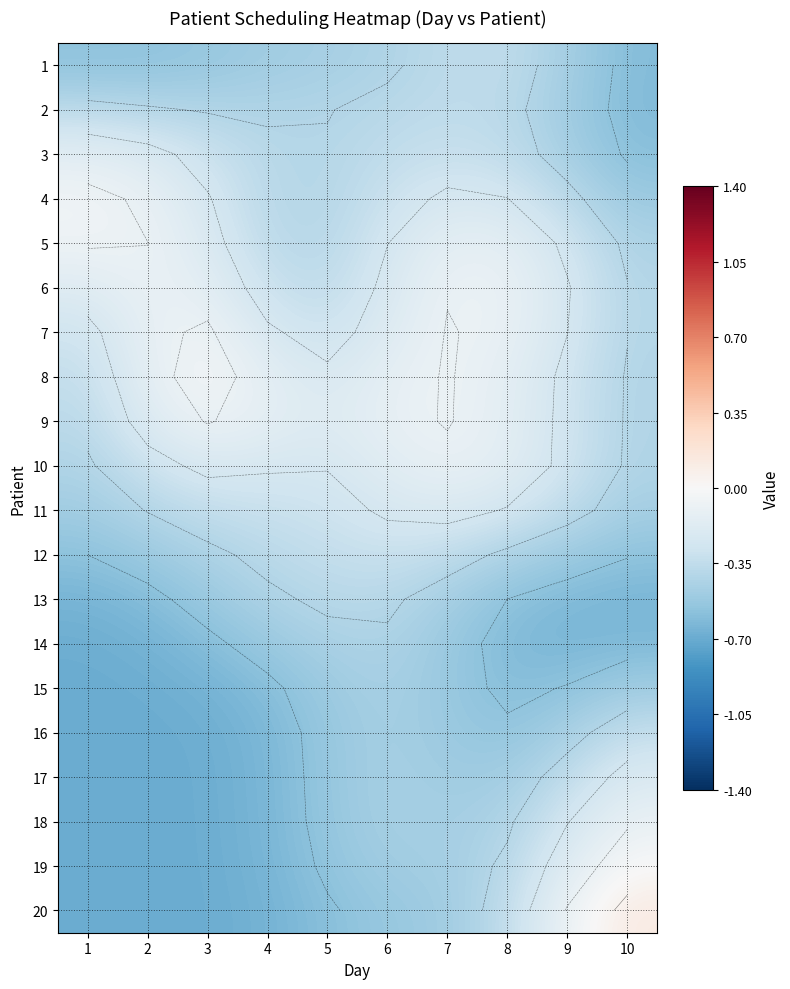

At 6, list the series in order from smallest to largest.

20, 19, 18, 16, 17, 15, 14, 1, 13, 2, 3, 12, 4, 5, 11, 6, 7, 10, 8, 9